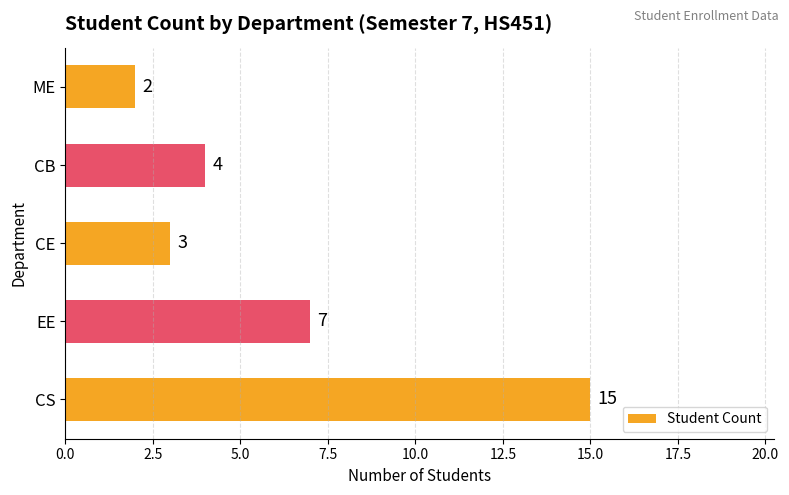

Count the number of categories in the chart.

5